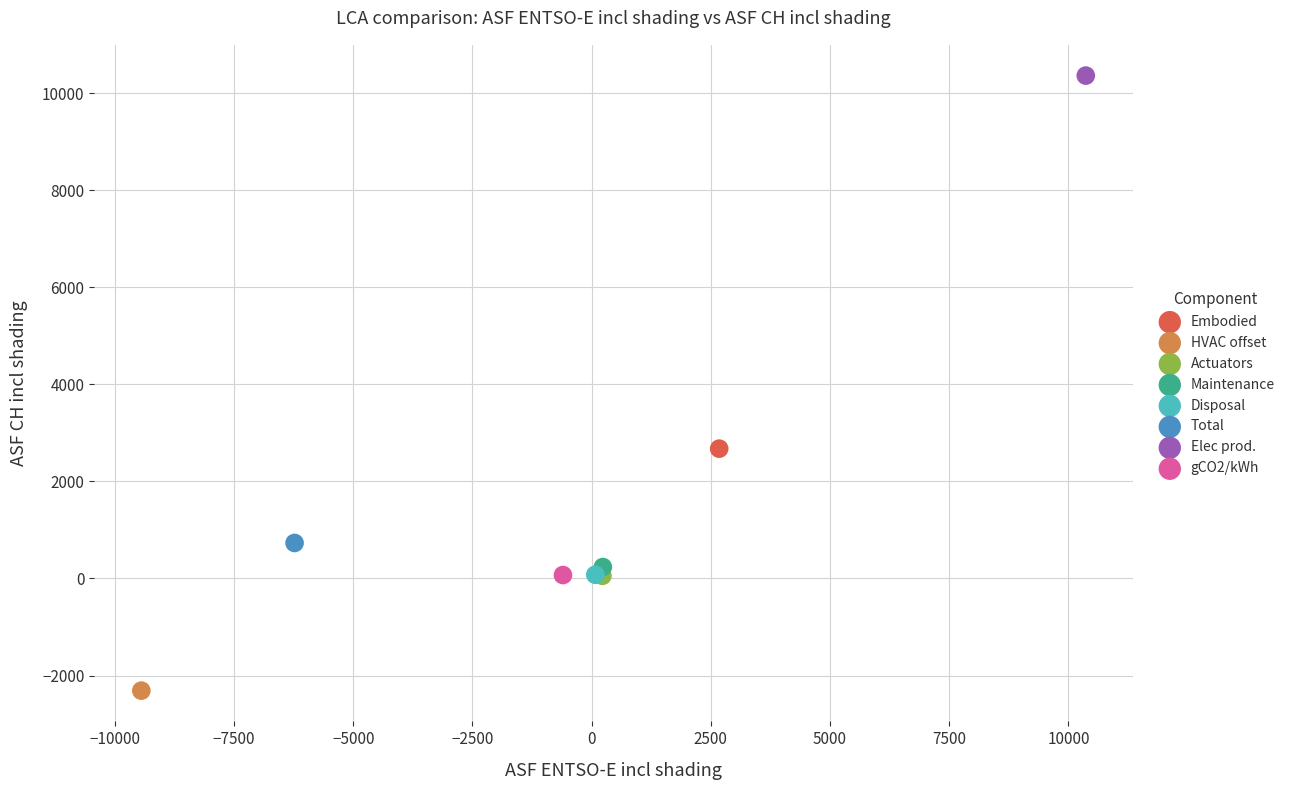

What are all the series names shown in the legend?

Embodied, HVAC offset, Actuators, Maintenance, Disposal, Total, Elec prod., gCO2/kWh